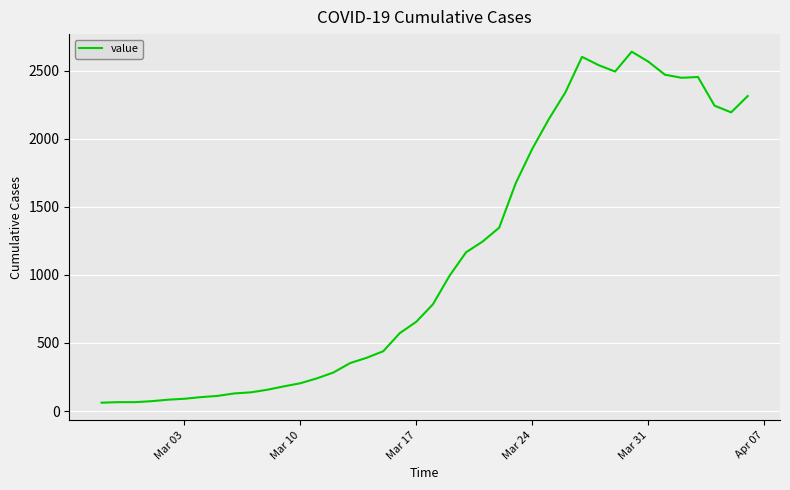

What is the greatest value displayed?

2640